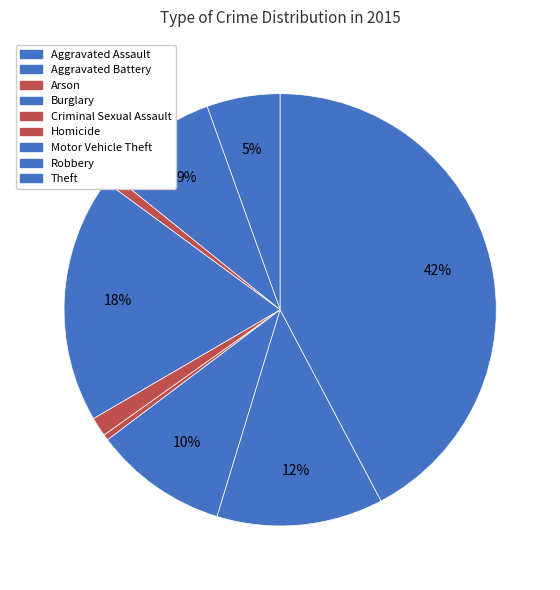

Is the sum of Aggravated Battery and Robbery greater than half?

No